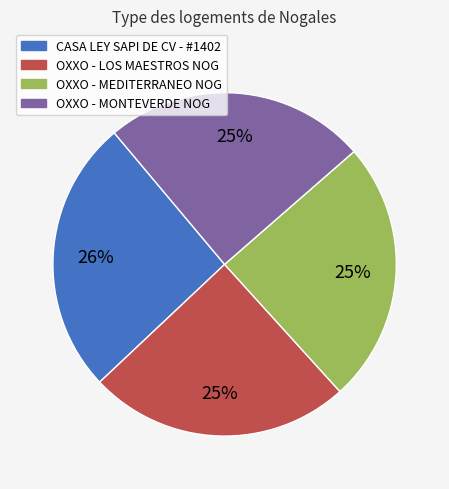

Between OXXO - MONTEVERDE NOG and CASA LEY SAPI DE CV - #1402, which is larger?

CASA LEY SAPI DE CV - #1402